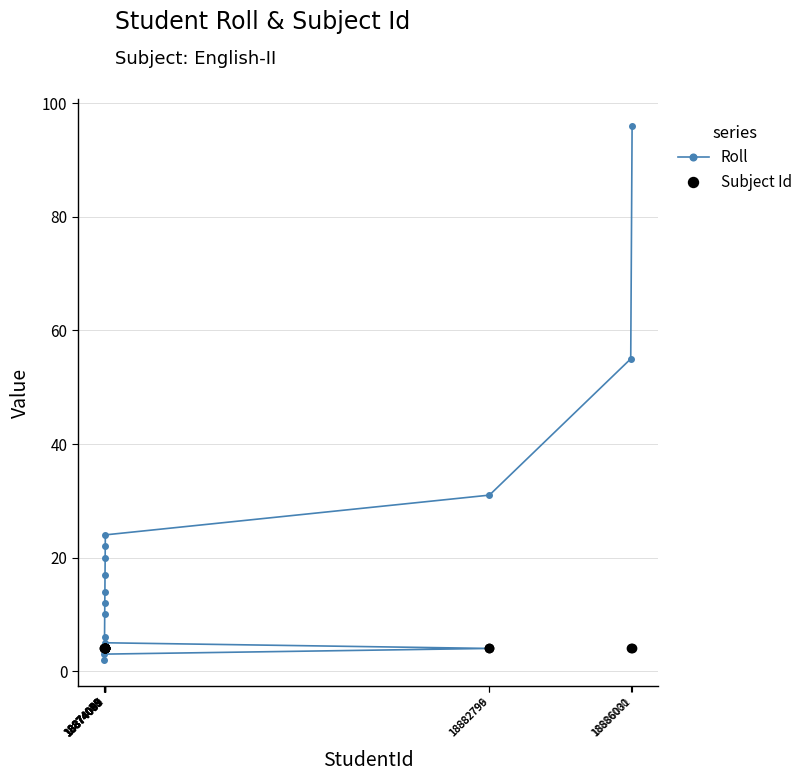

List the series in order of their overall mean, lowest first.

Subject Id, Roll